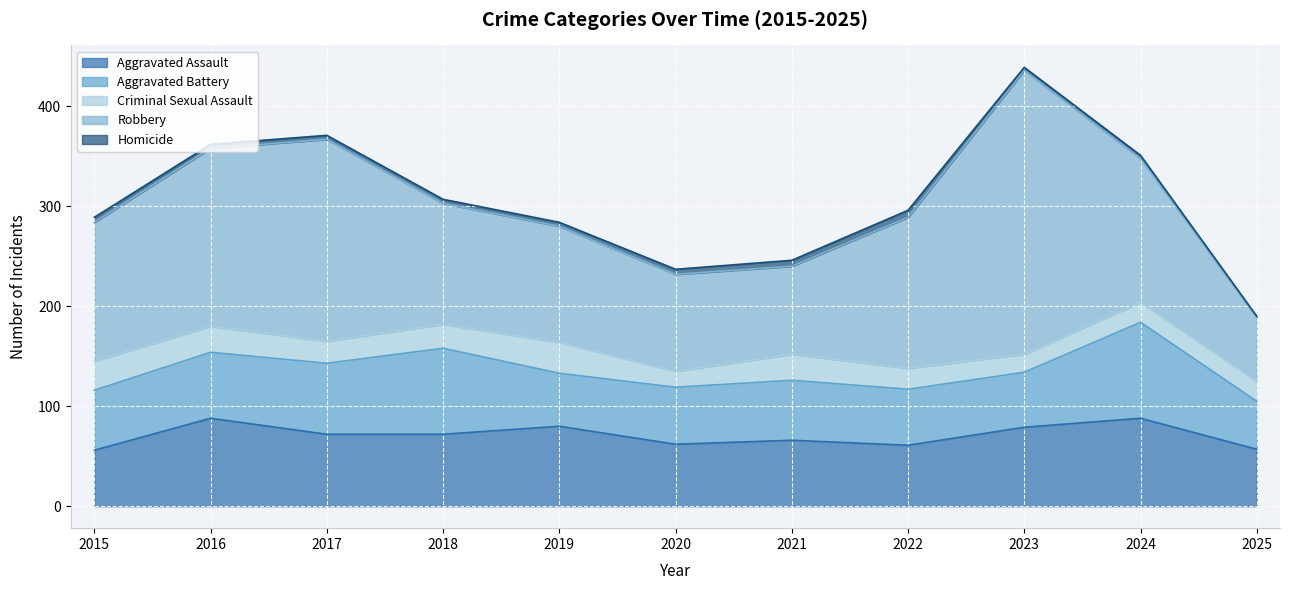

Which has a higher value, 2021 or 2017?

2017